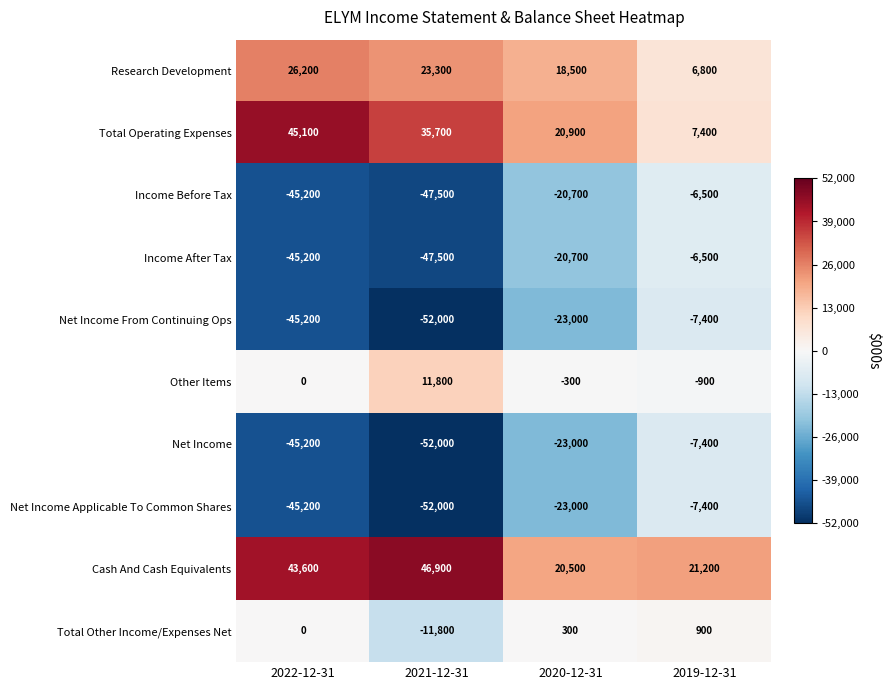

Count the number of categories in the chart.

4